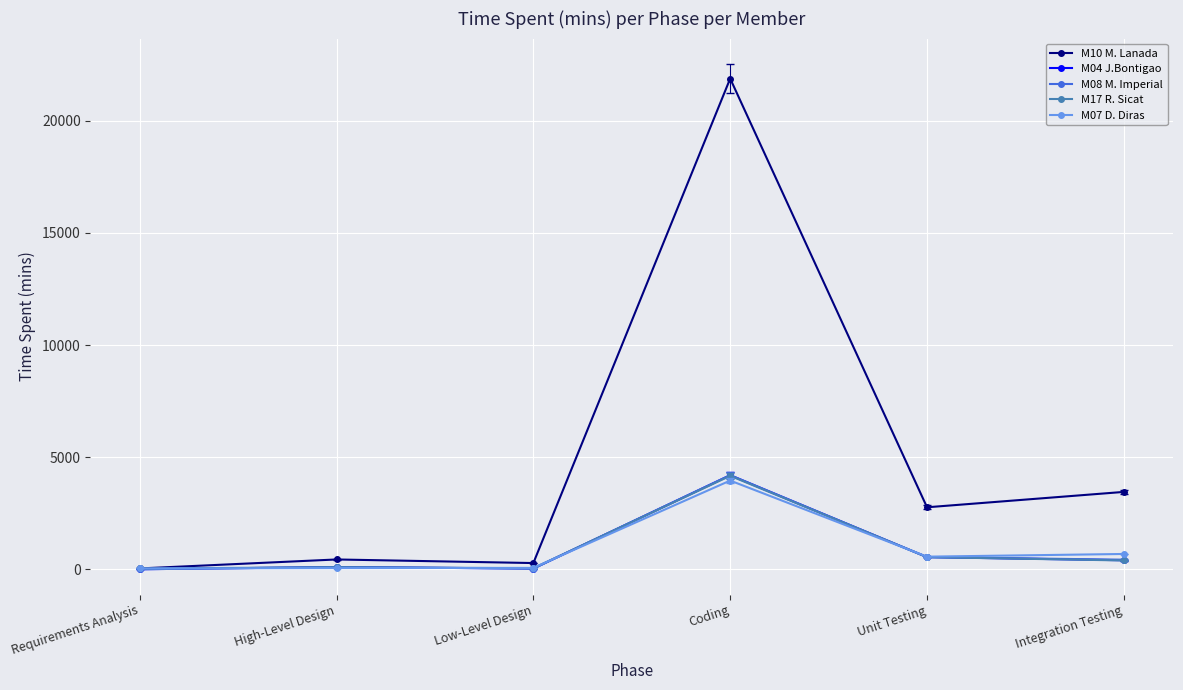

What is the average value of the M10 M. Lanada series?

4812